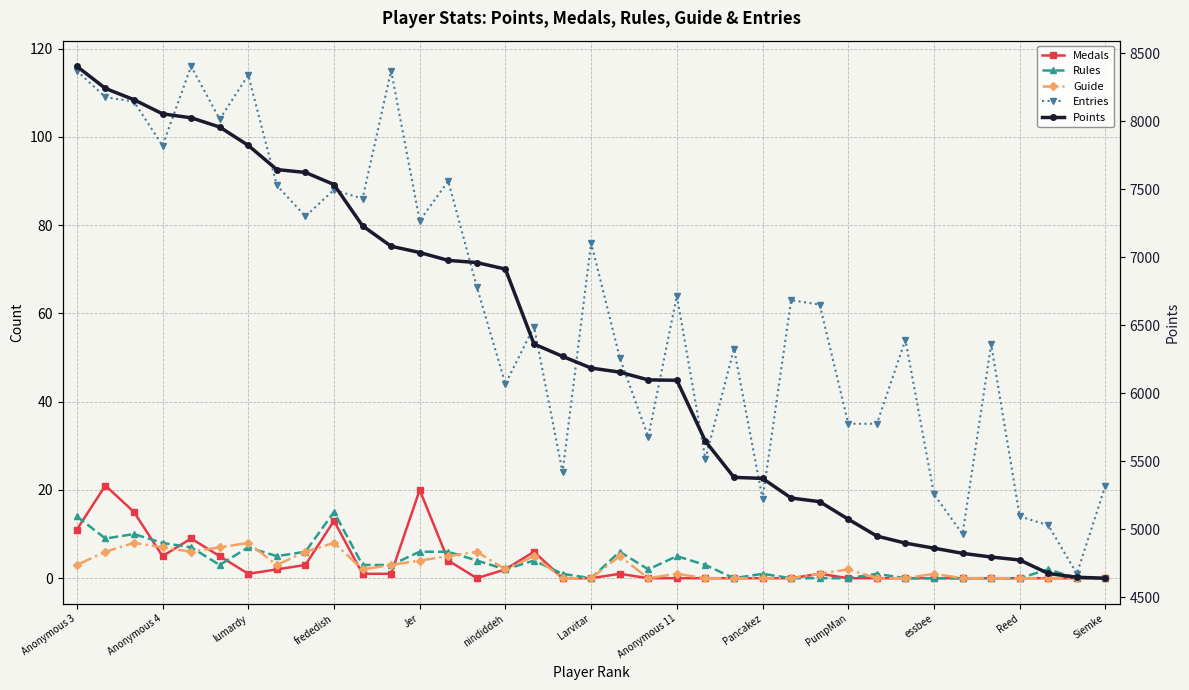

What is the sum of all Entries values?

2284